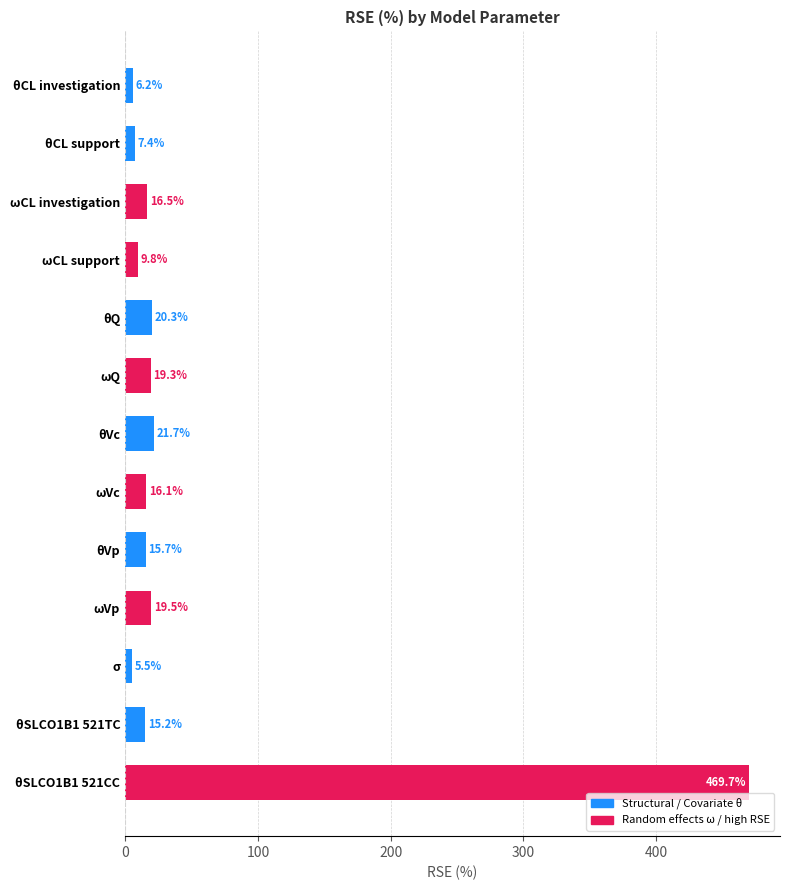

Is it true that the value at ωCL investigation is 16.5?

True